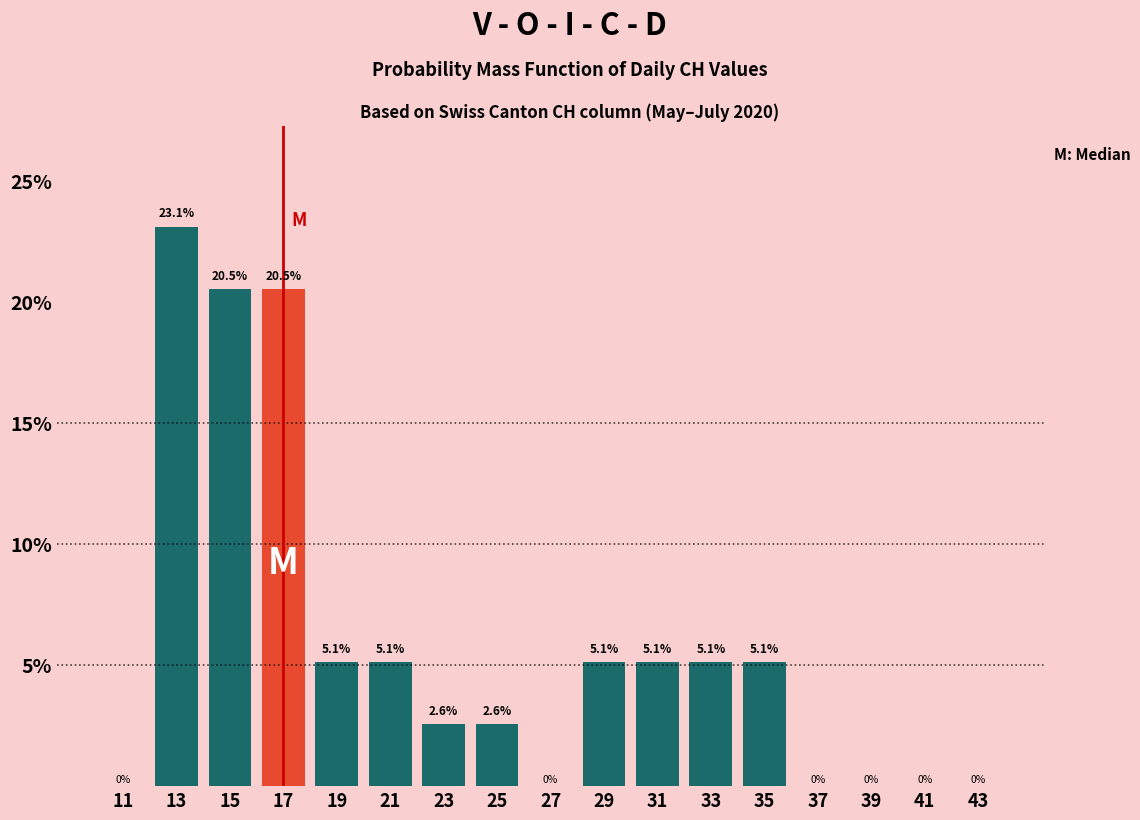

What is the height of the bar covering 14 to 16 on the x-axis?

20.5